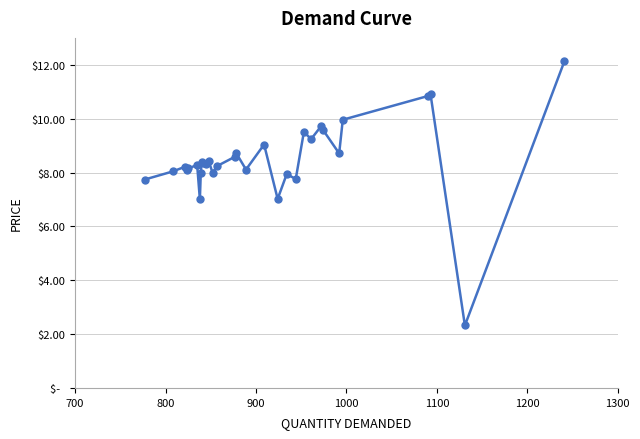

Does the chart have visible grid lines?

Yes